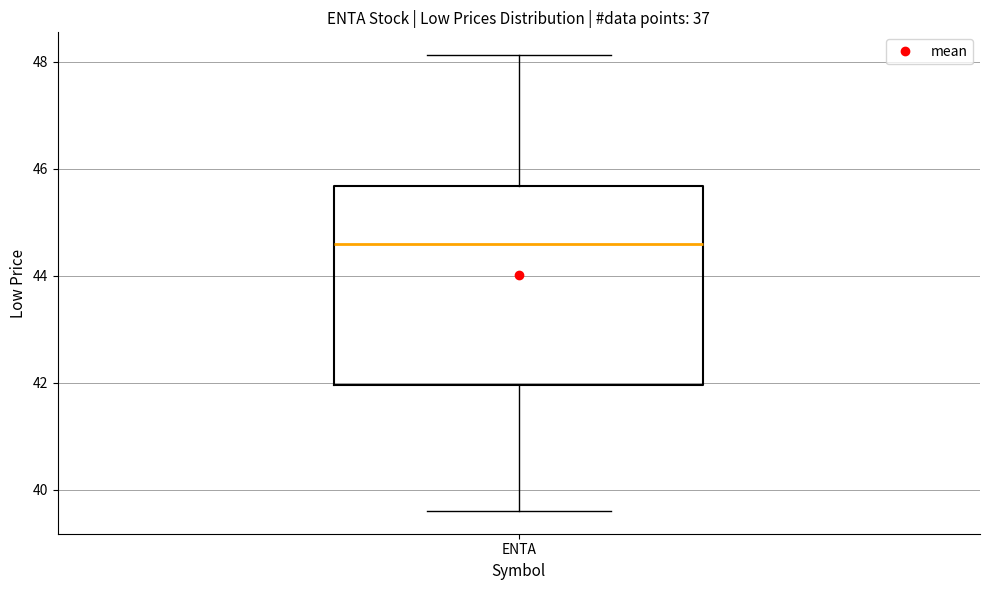

Where does the upper whisker of the box for ENTA end on the y-axis? The values are not printed on the chart, so give them approximately, as read against the axis.

48.2